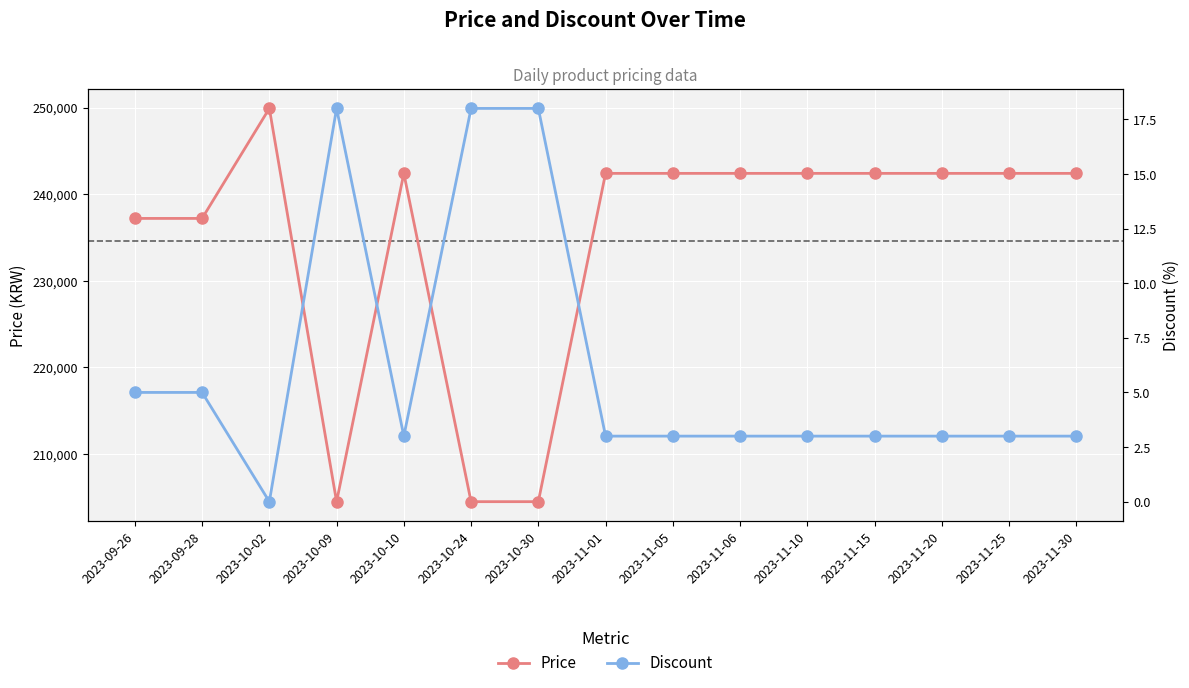

How many values in the Price series exceed 242400?

1